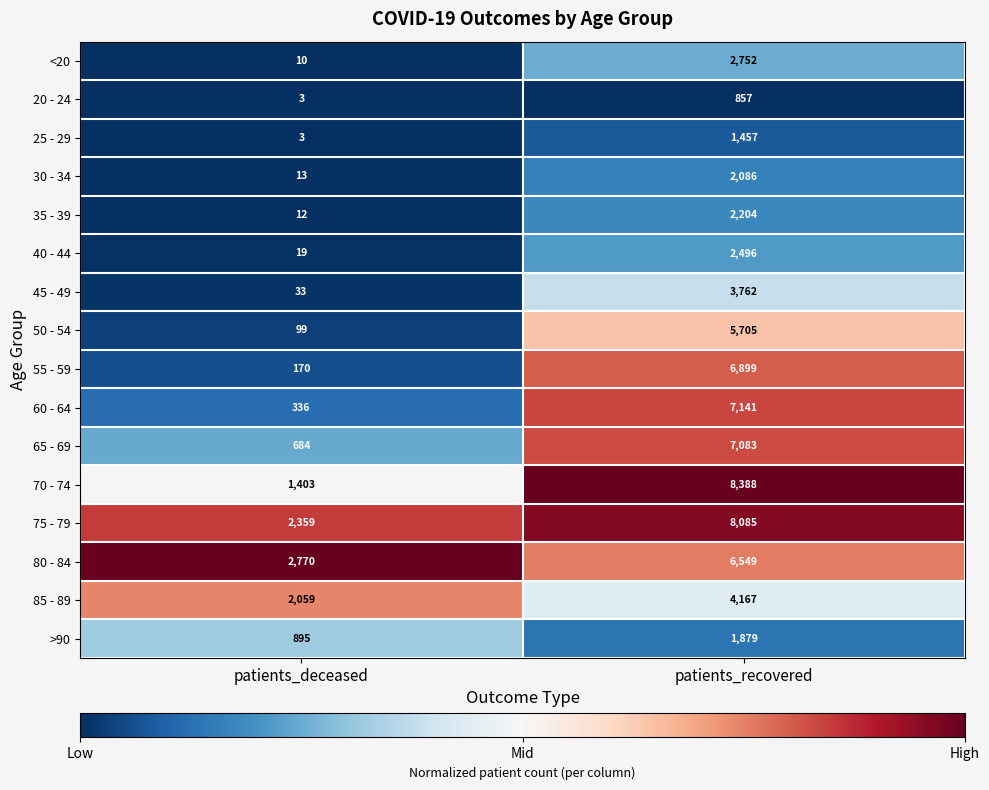

Is the value of 70 - 74 at patients_recovered greater than the value of 65 - 69 at patients_recovered?

Yes